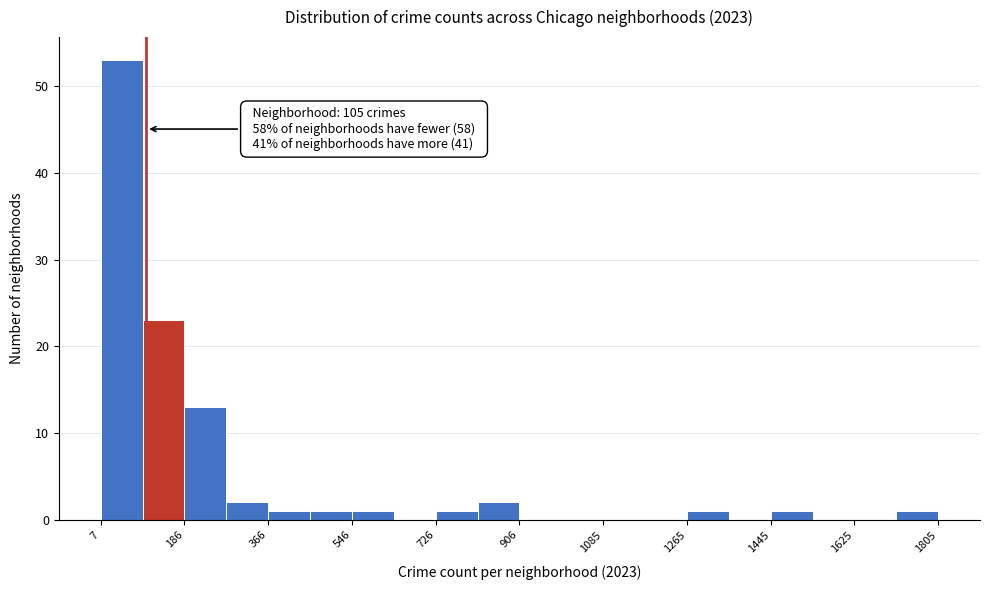

Which range on the x-axis has the tallest bar?

0 to 100